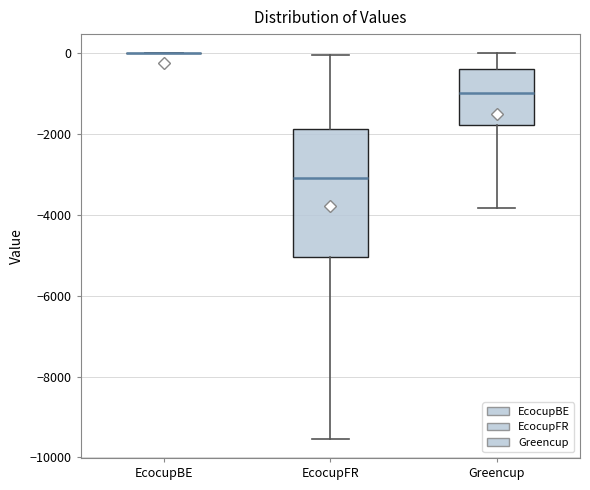

Reading left to right, read every box against the y-axis: the position of its median line, the range the box covers, and the ends of its whiskers. The values are not printed on the chart, so give them approximately, as read against the axis.

EcocupBE: box collapsed to a line at 0, whiskers 0 to 0
EcocupFR: median -3000, box -5000 to -1800, whiskers -9600 to 0
Greencup: median -1000, box -1800 to -400, whiskers -3800 to 0